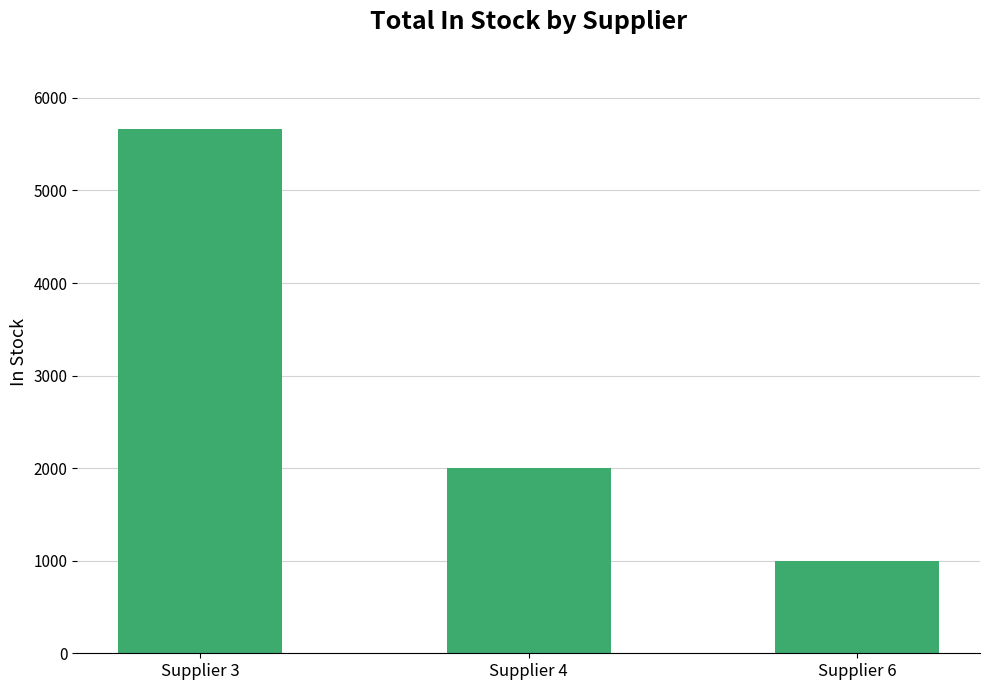

Is it true that the value at Supplier 3 is 5669?

True